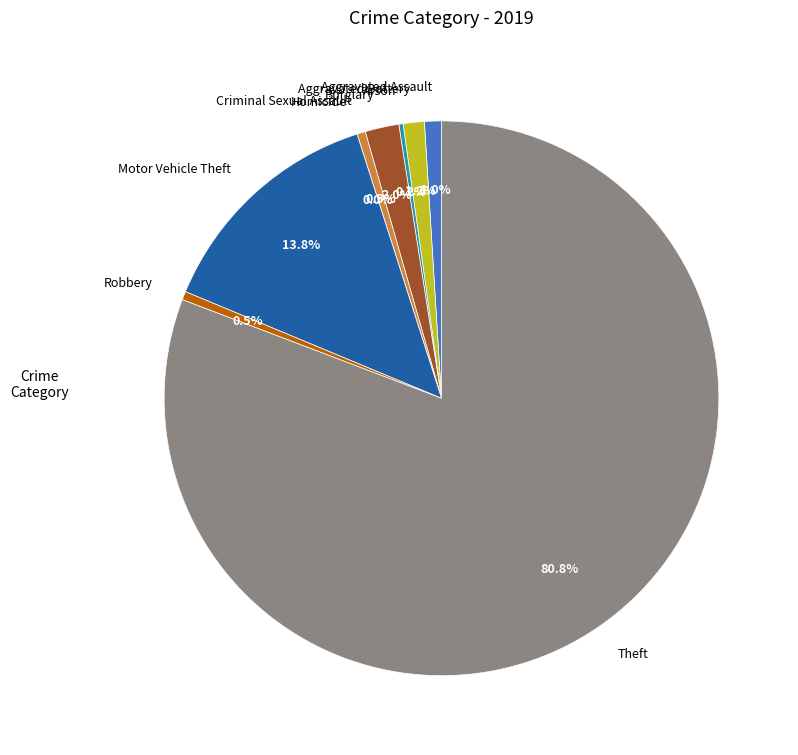

What is the smallest slice in the pie chart?

Homicide